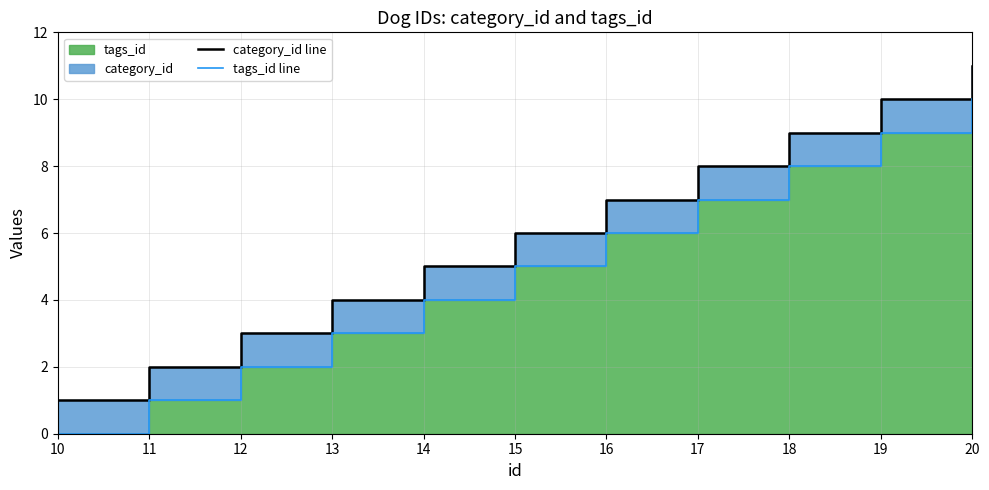

At which label does category_id line first exceed 6?

16